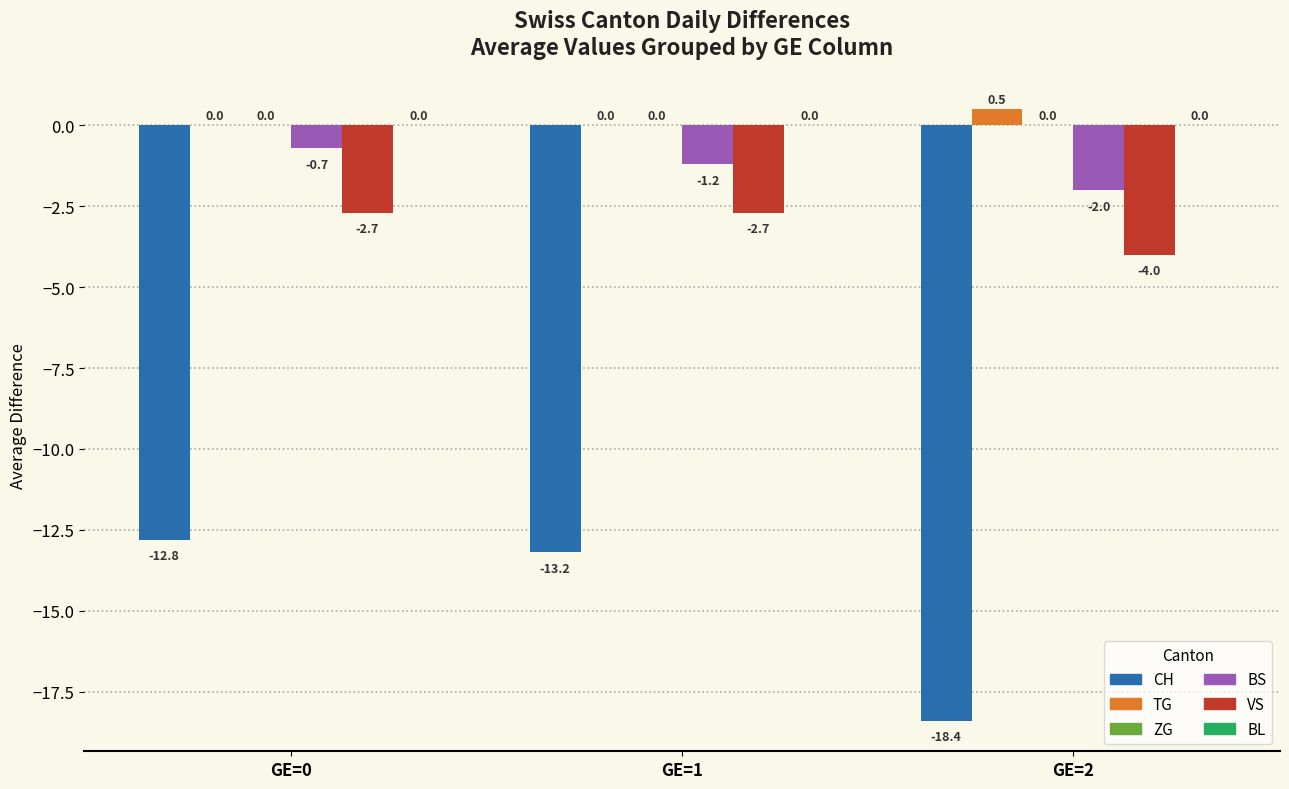

At which label does CH reach its peak?

GE=0